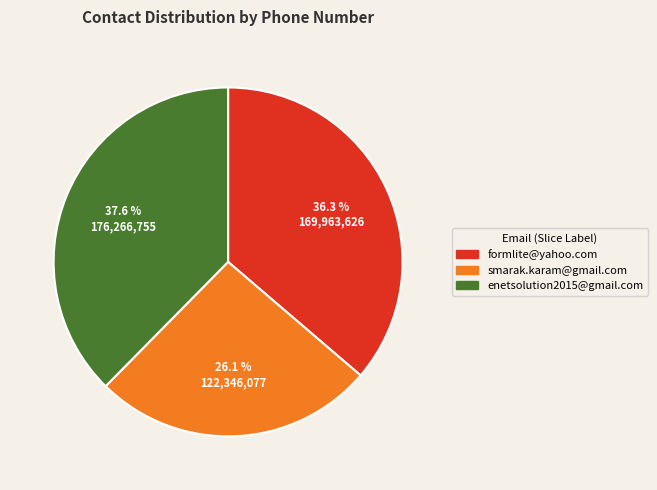

To the nearest percent, what is the difference between the smarak.karam@gmail.com and enetsolution2015@gmail.com slice percentages?

12%